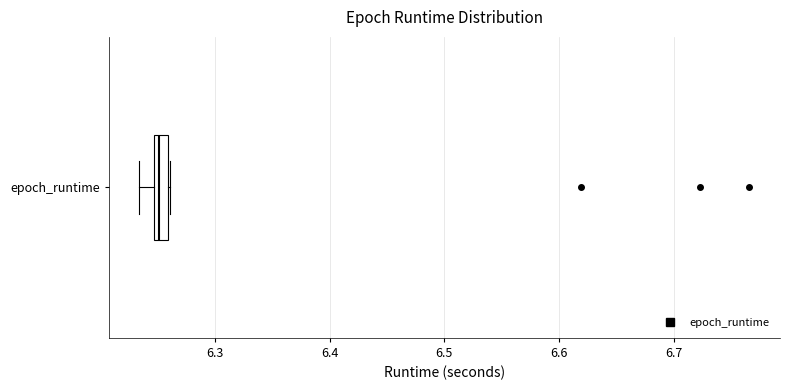

Where is the left edge of the box for epoch_runtime on the x-axis? The values are not printed on the chart, so give them approximately, as read against the axis.

6.25